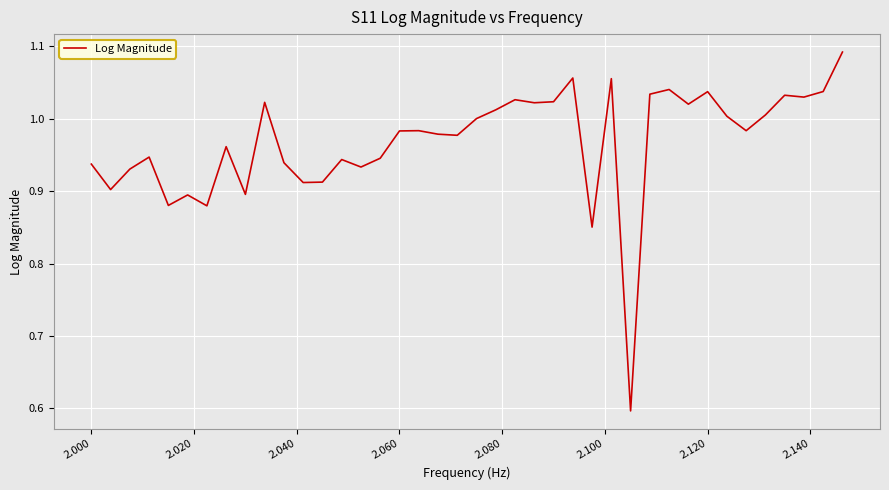

What is the sum of all values?

38.7